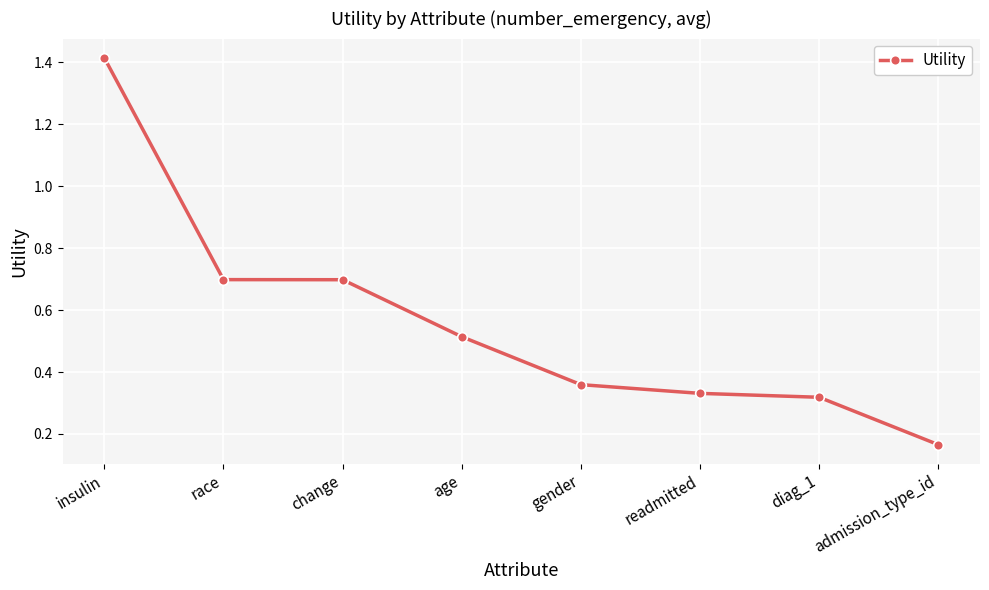

Between age and diag_1, which is larger?

age